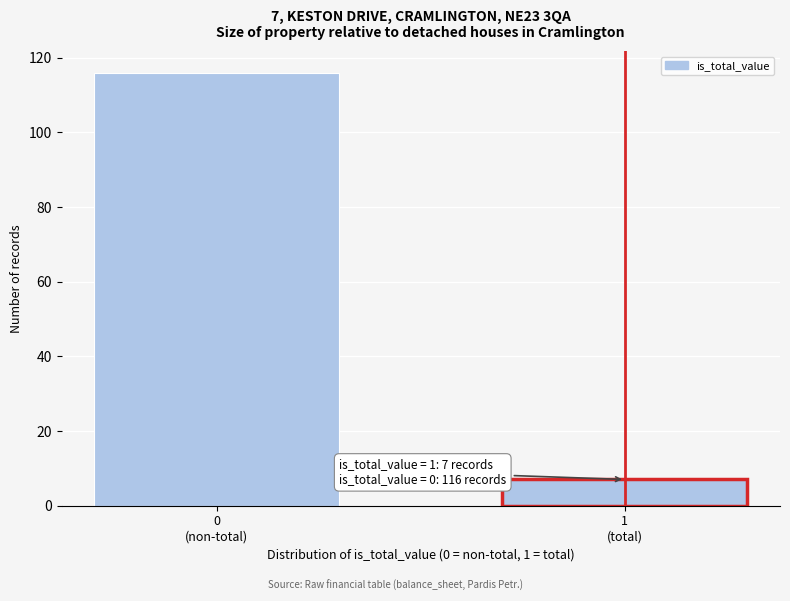

Reading left to right, transcribe all the data shown in this chart.

116	7